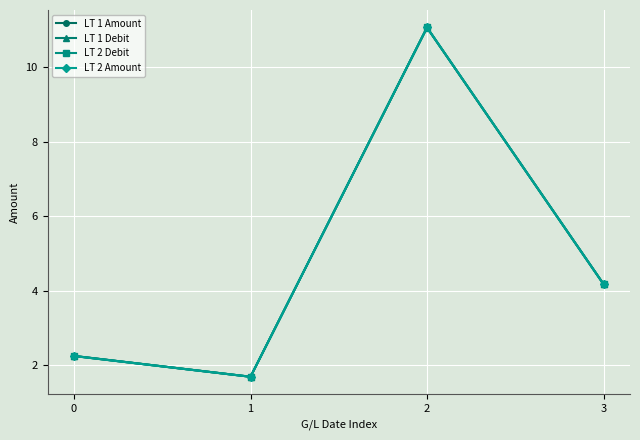

What is the greatest value displayed?

11.1